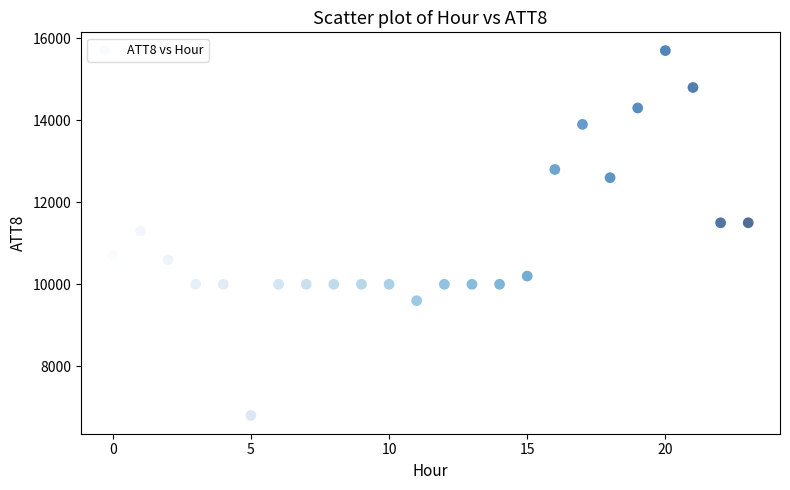

What is the range of Y values (max minus min)?

8900